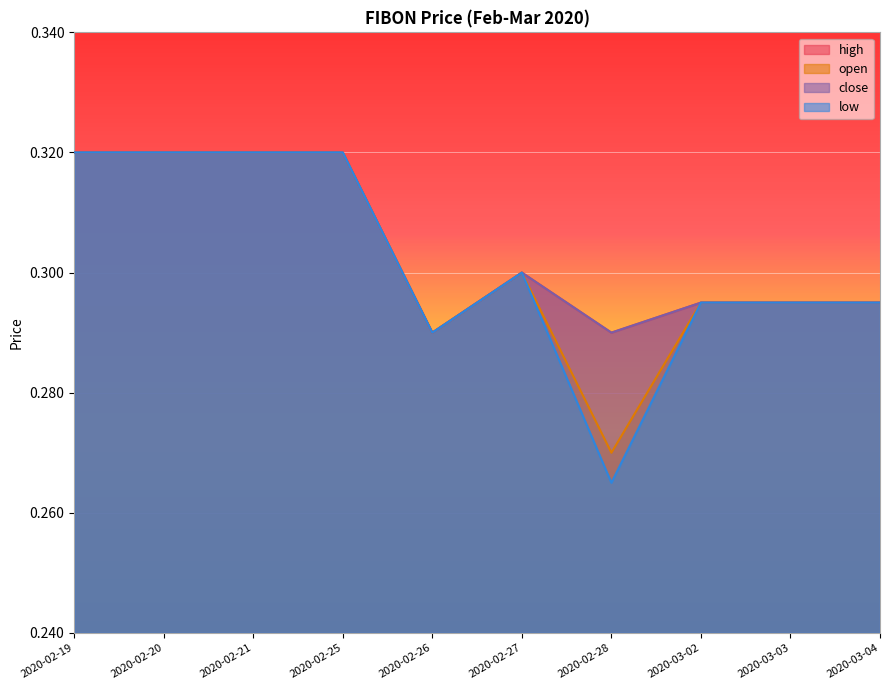

What is the value of the open point at the 5th from the left?

0.3